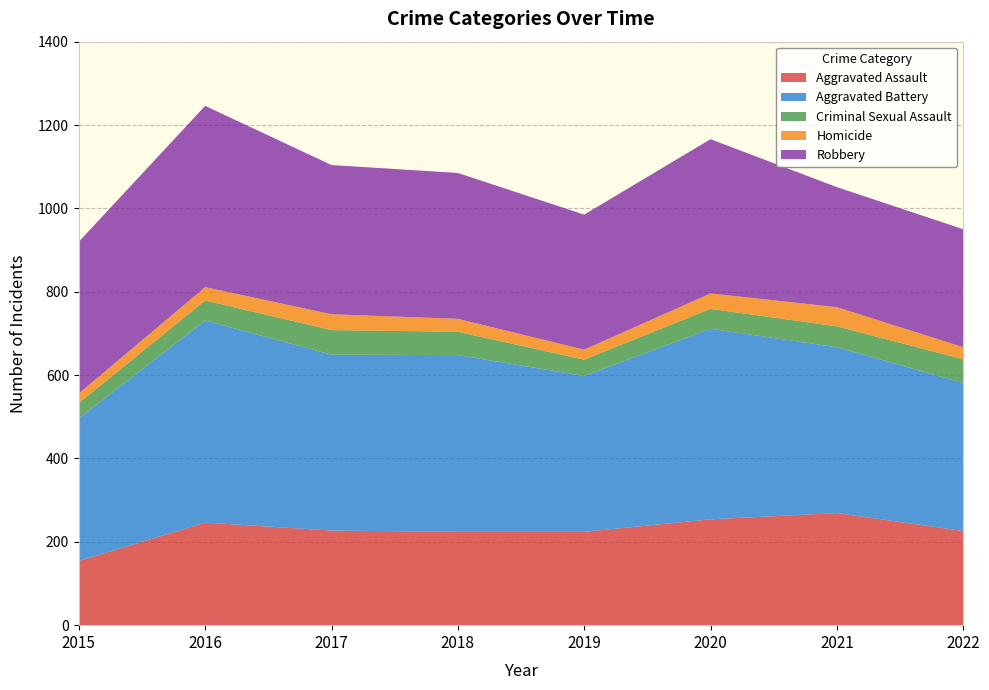

Reading left to right, list all the values displayed in this chart.

Aggravated Assault: 2015=154	2016=246	2017=227	2018=224	2019=224	2020=254	2021=269	2022=226
Aggravated Battery: 2015=342	2016=485	2017=422	2018=424	2019=374	2020=457	2021=398	2022=355
Criminal Sexual Assault: 2015=37	2016=48	2017=59	2018=56	2019=39	2020=48	2021=50	2022=57
Homicide: 2015=23	2016=32	2017=38	2018=31	2019=24	2020=37	2021=46	2022=29
Robbery: 2015=364	2016=435	2017=358	2018=350	2019=324	2020=370	2021=288	2022=283